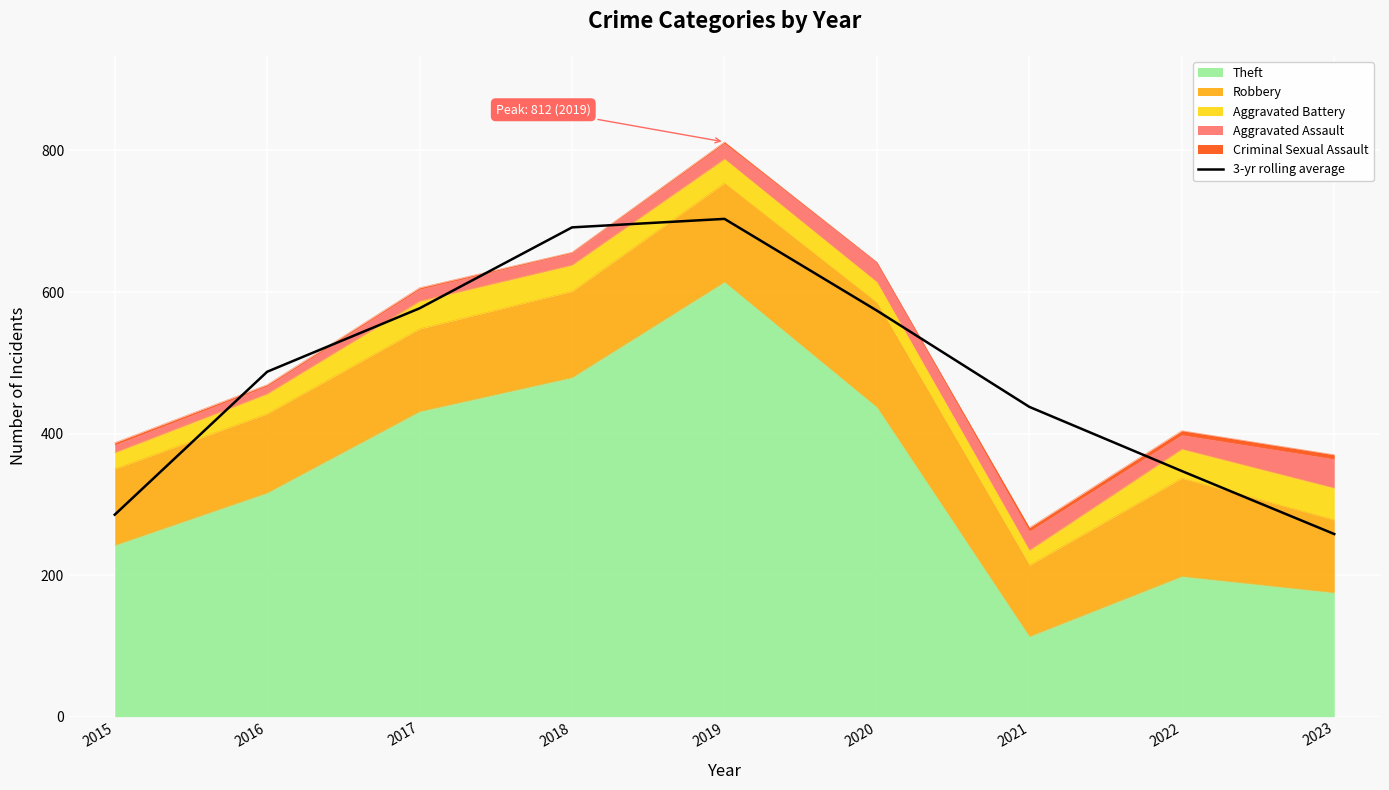

Which category has the lowest value across all series?

2023